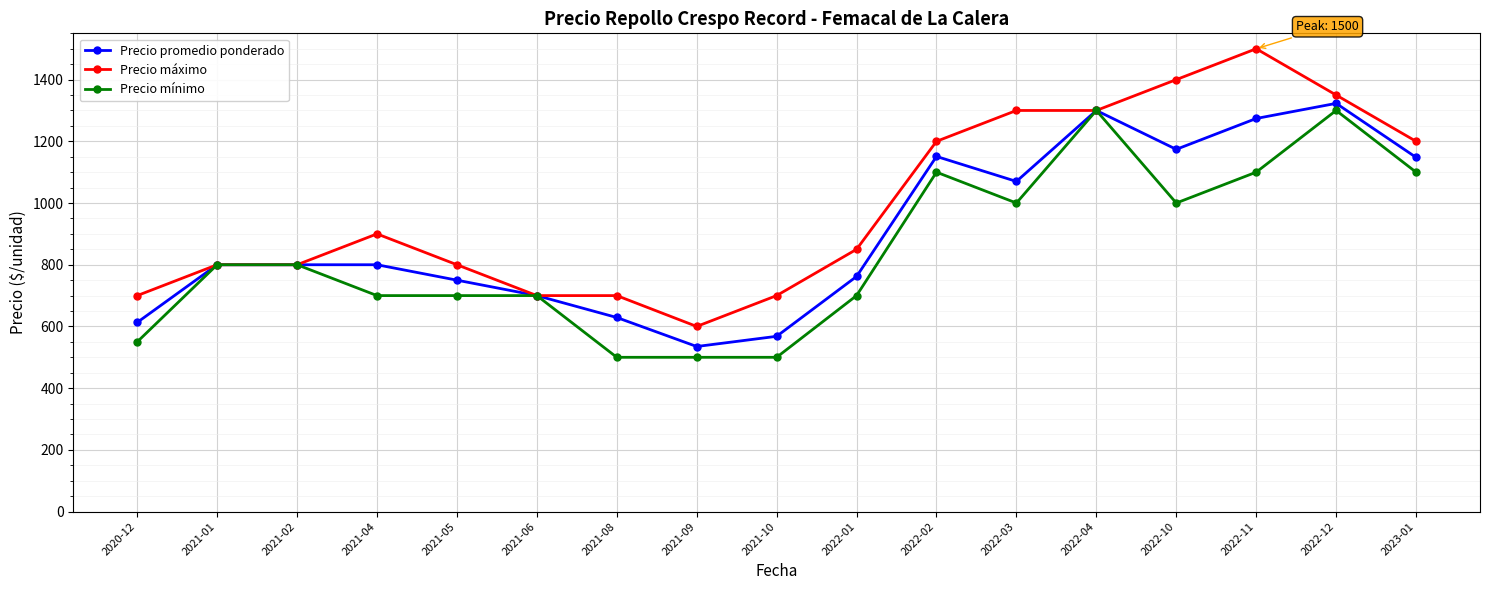

What is the sum of all Precio promedio ponderado values?

15397